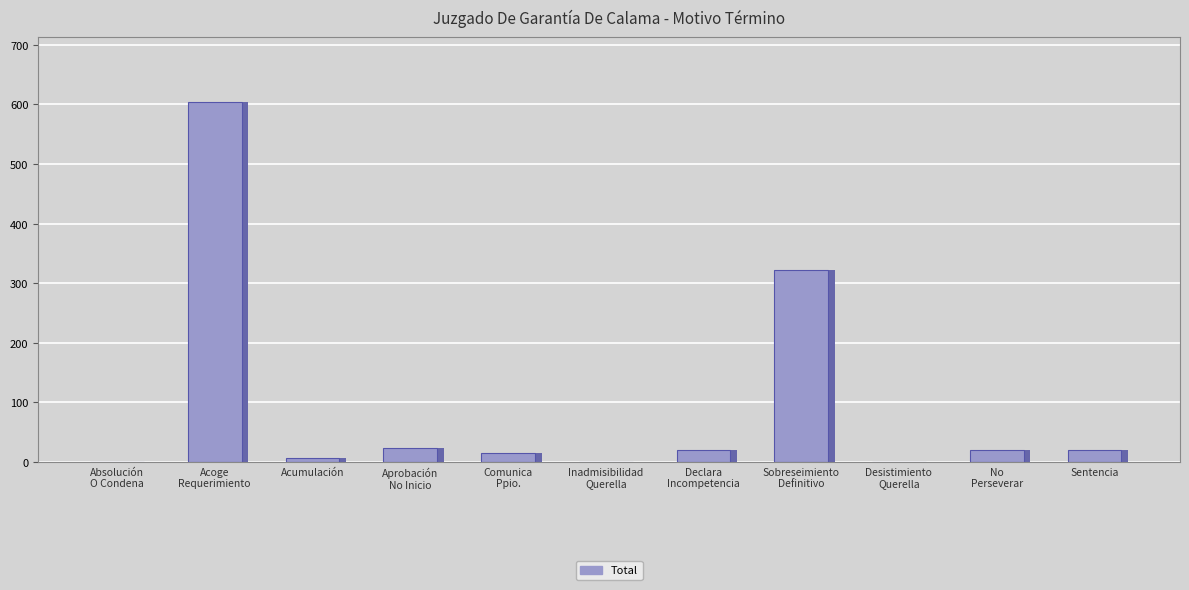

List the labels in order of value, largest first.

Acoge
Requerimiento, Sobreseimiento
Definitivo, Aprobación
No Inicio, Declara
Incompetencia, Sentencia, No
Perseverar, Comunica
Ppio., Acumulación, Absolución
O Condena, Inadmisibilidad
Querella, Desistimiento
Querella